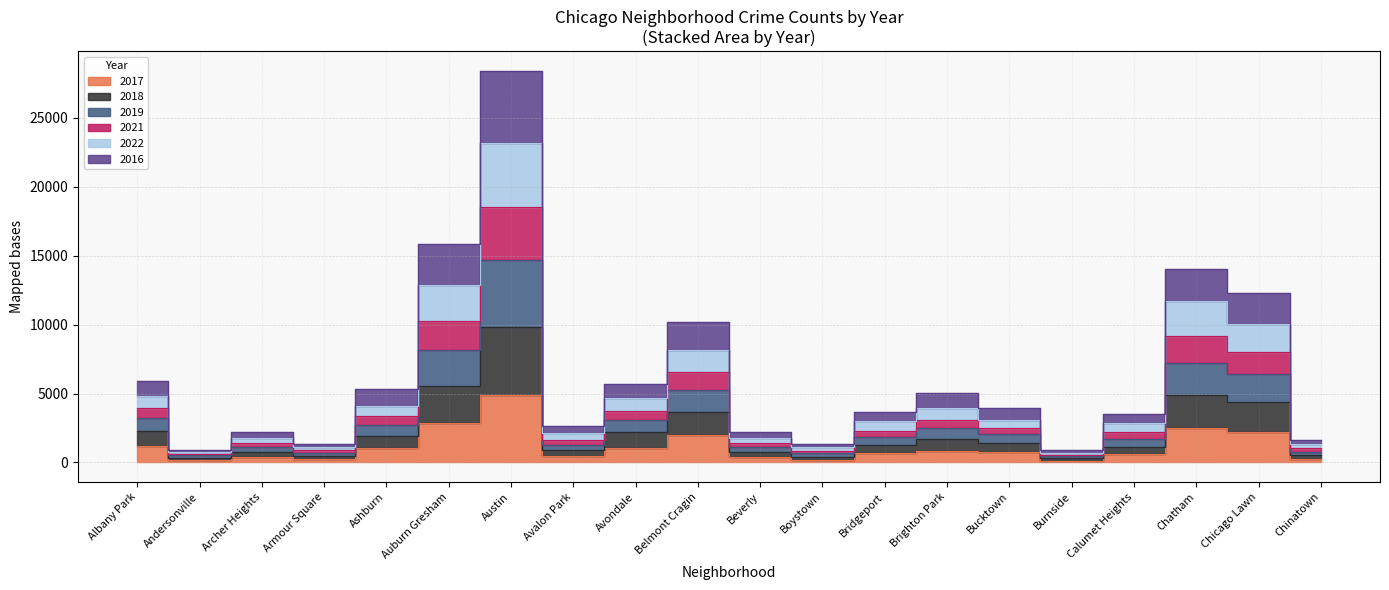

Which has a higher value, Andersonville or Austin?

Austin